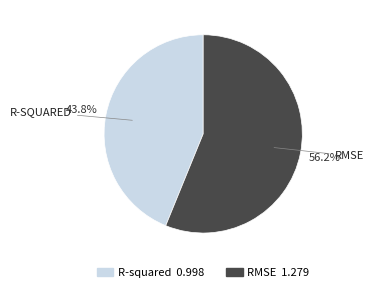

Is there any slice that represents more than half of the pie?

Yes